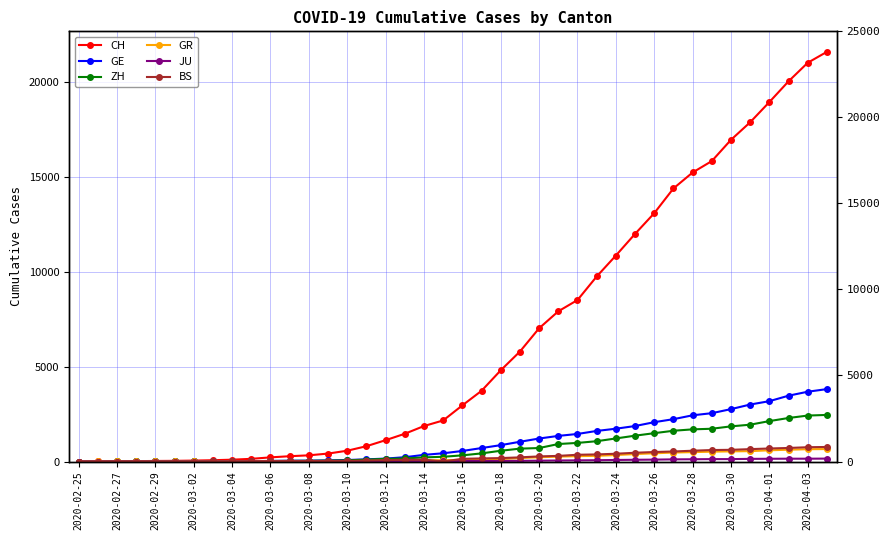

Where does the GR series first go above 84?

21